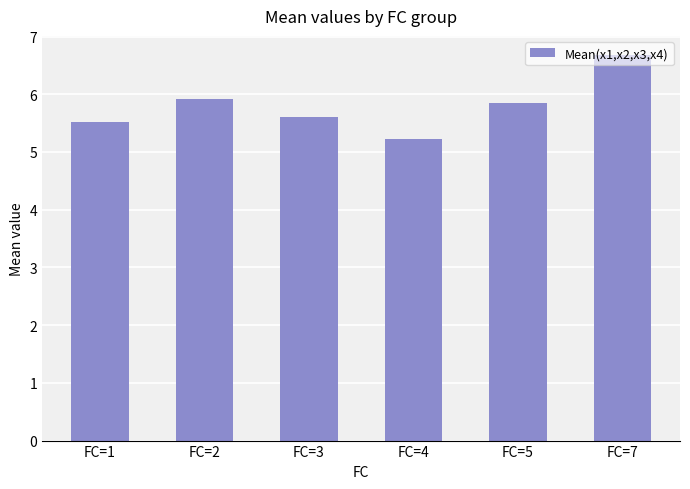

What is the minimum value shown in the chart?

5.2